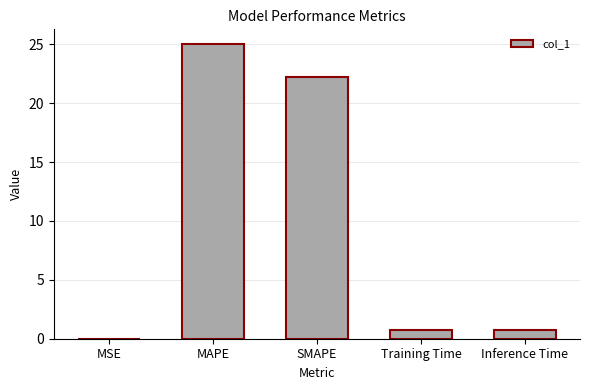

Does the chart contain stacked bars?

No